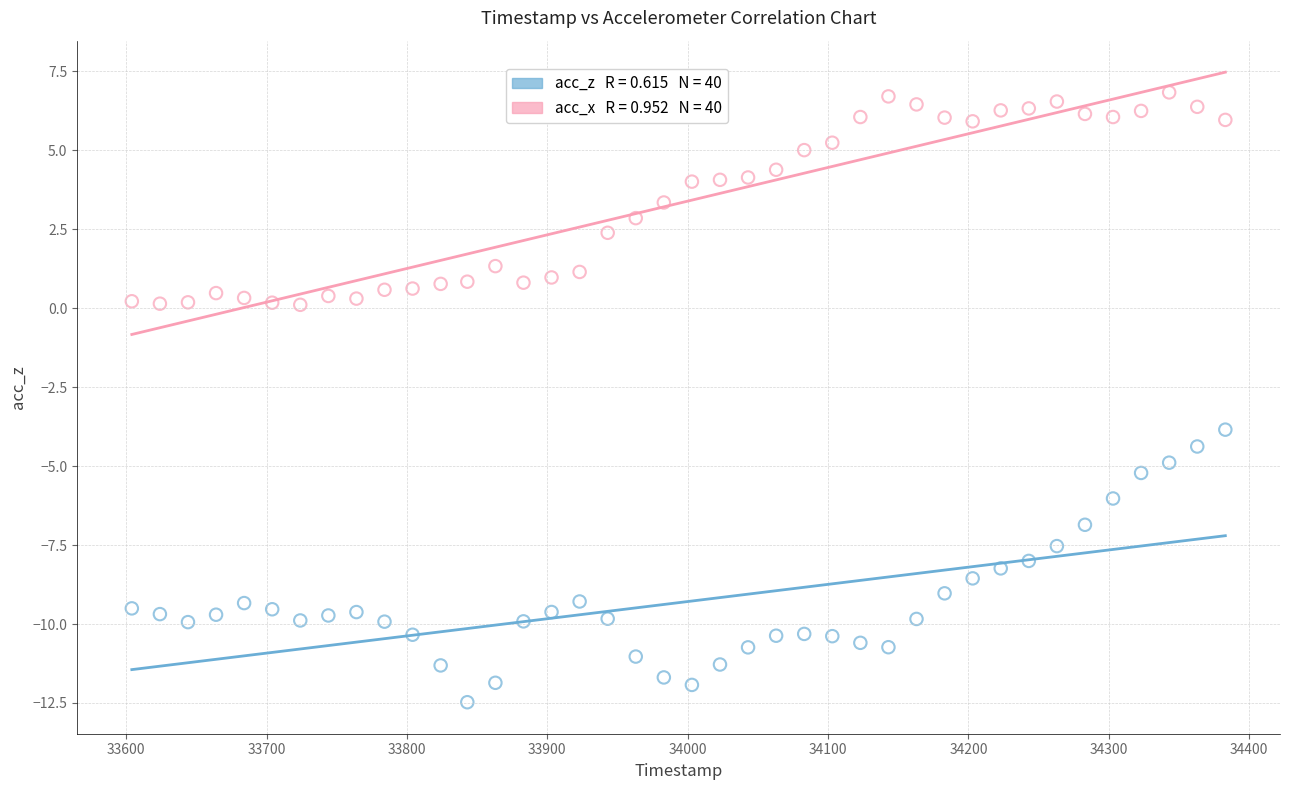

Across all data points, what is the range of Y values (max minus min)?

19.3